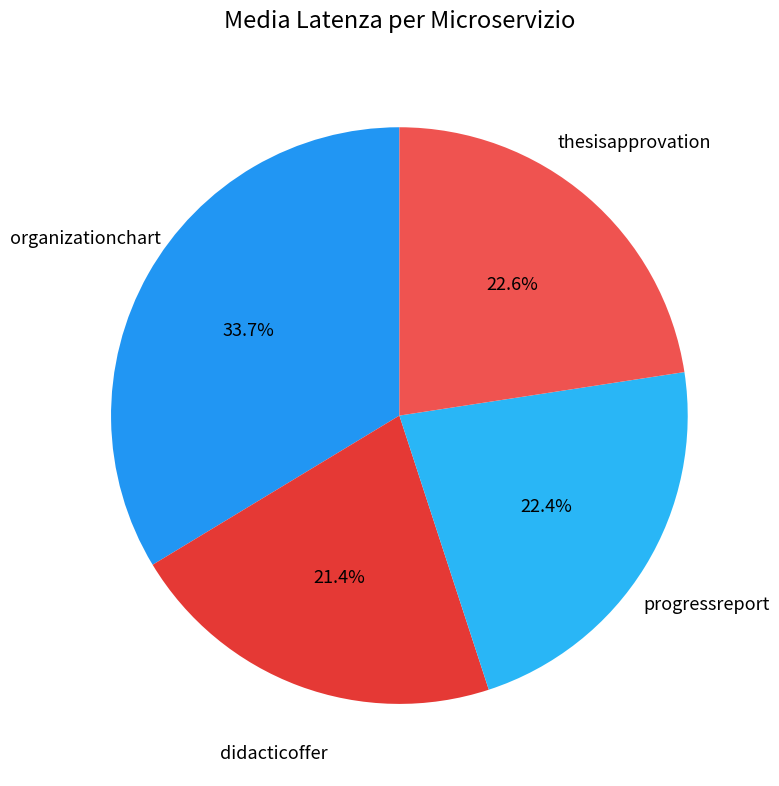

What percentage is NOT represented by progressreport?

77.6%